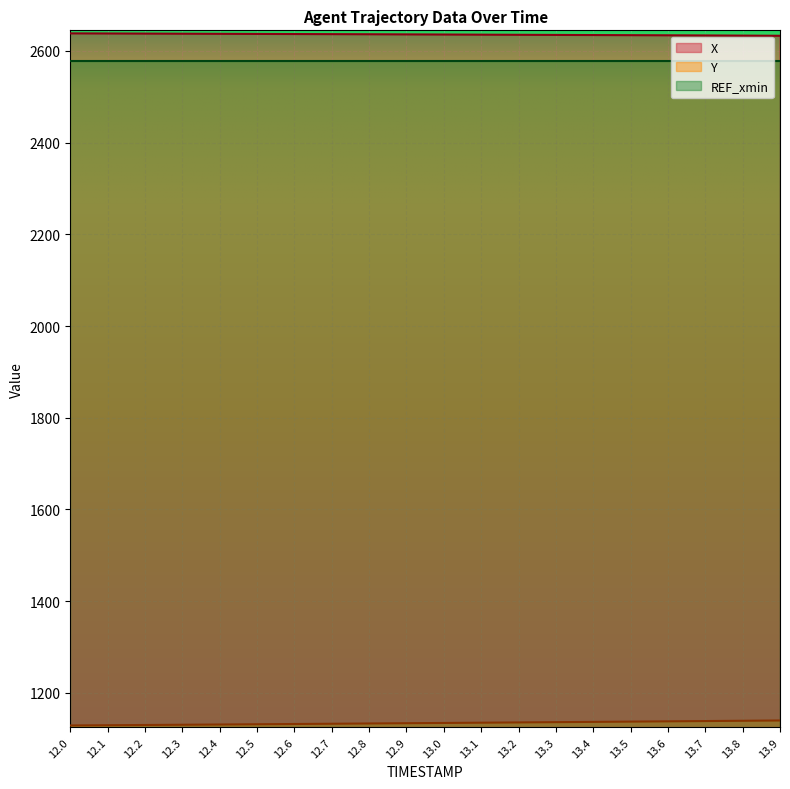

What is the value of the X point at the 13th from the left?

2635.3